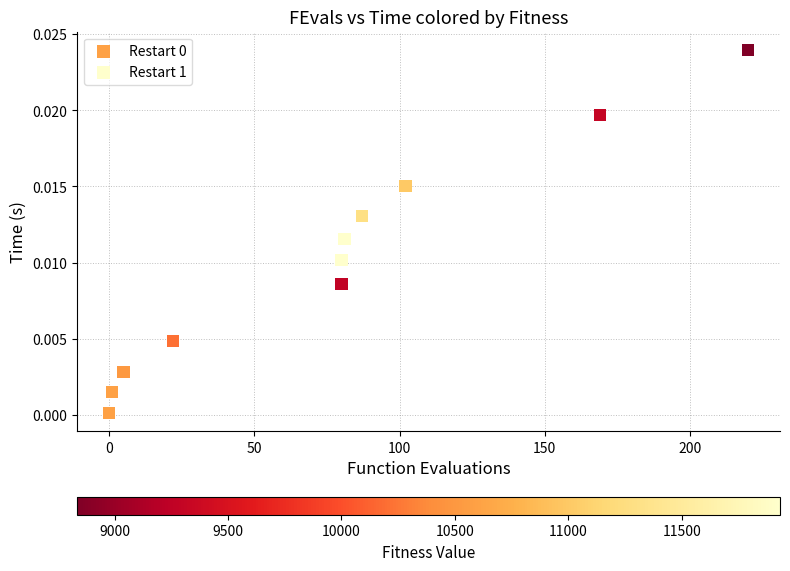

Which series reaches the maximum Y coordinate?

Restart 1